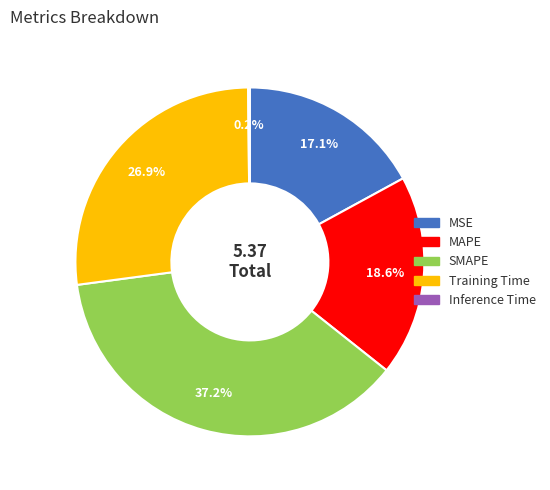

Which slice is the largest?

SMAPE